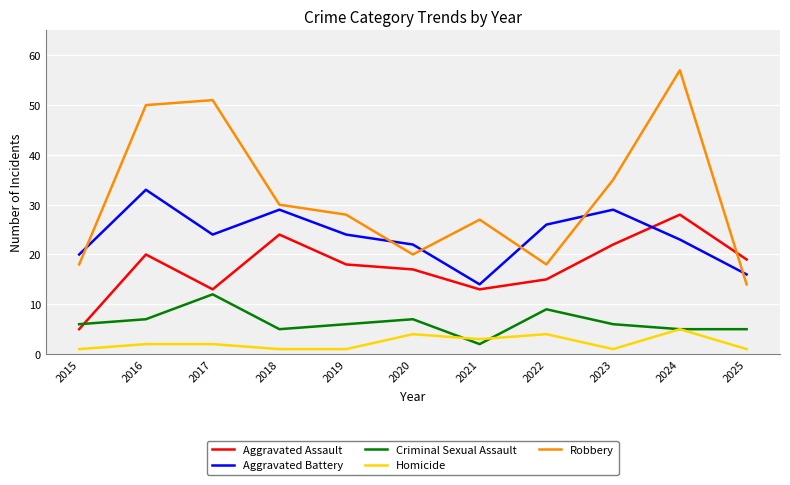

What is the smallest value displayed?

1